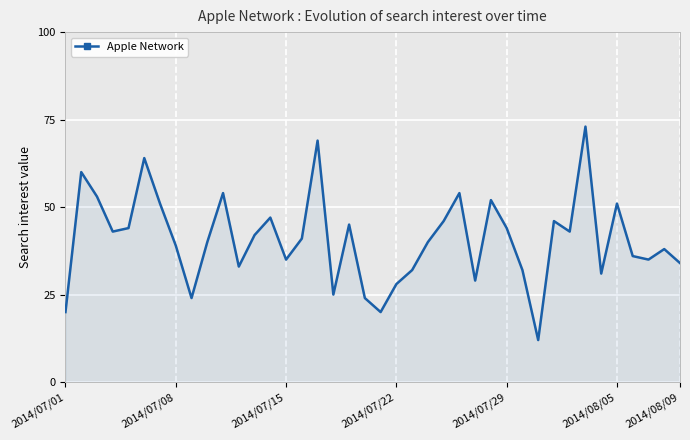

What is the minimum value shown in the chart?

12